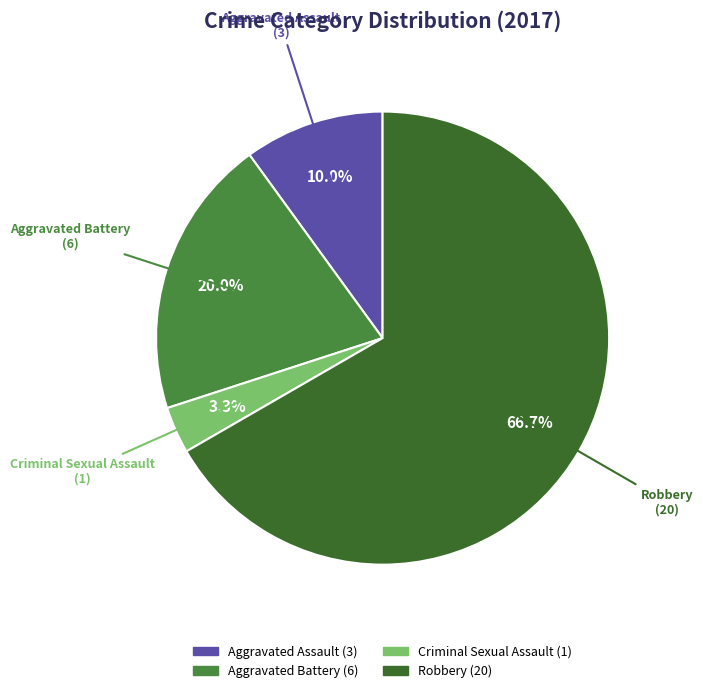

Approximately how many times larger is the value at Aggravated Battery compared to Robbery?

0.3